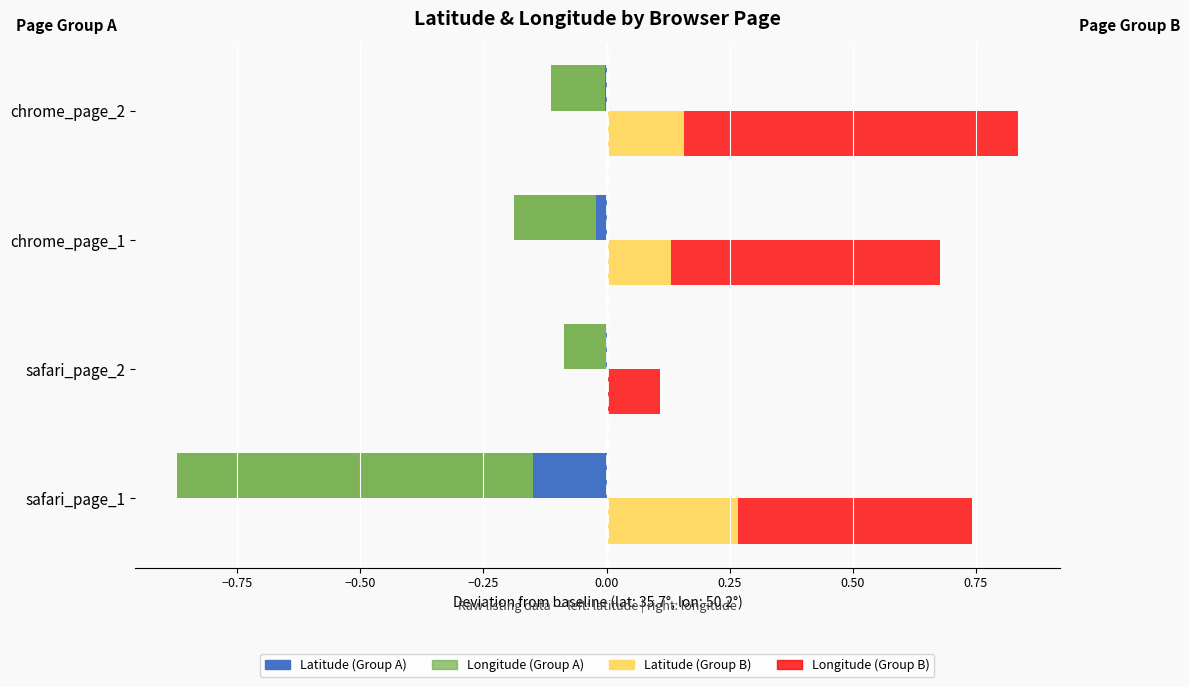

The value of Latitude (safari/chrome pg2) at safari_page_1 is 0.1. True or false?

False